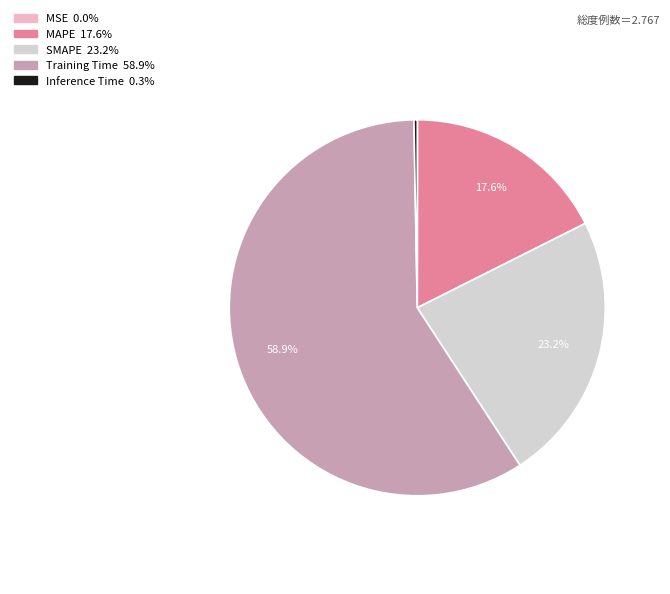

What is the ratio of the value at MAPE to the value at Training Time?

0.3